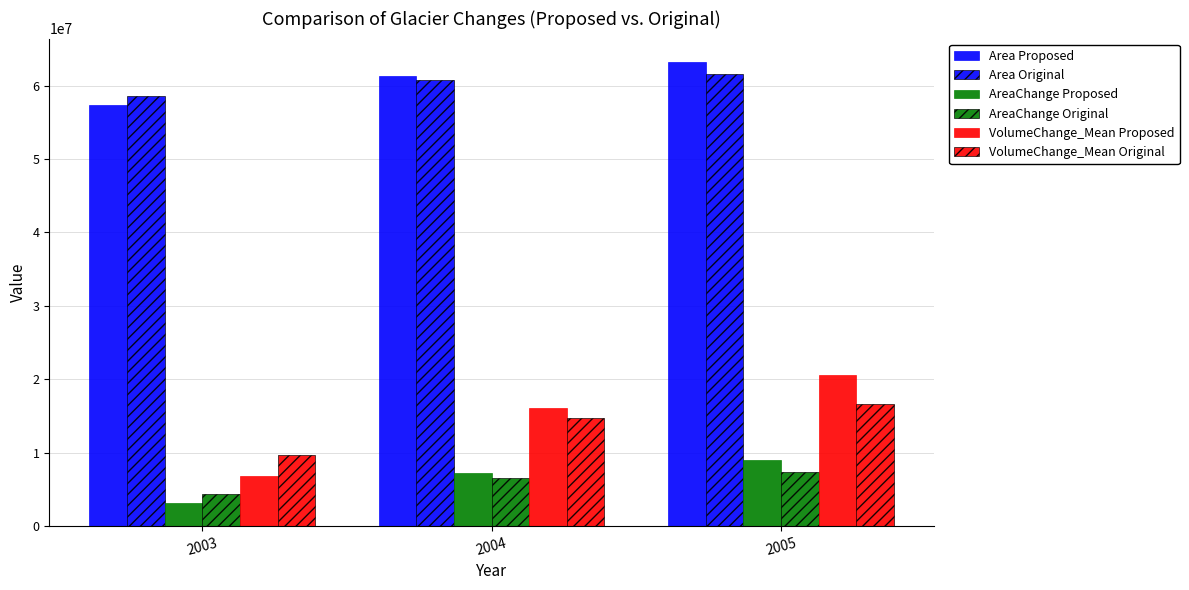

Does the chart contain stacked bars?

No